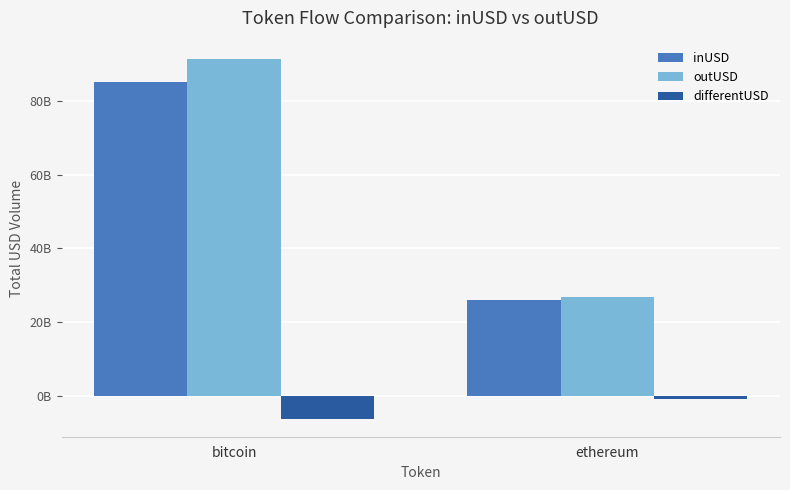

Between bitcoin and ethereum, which is larger?

bitcoin